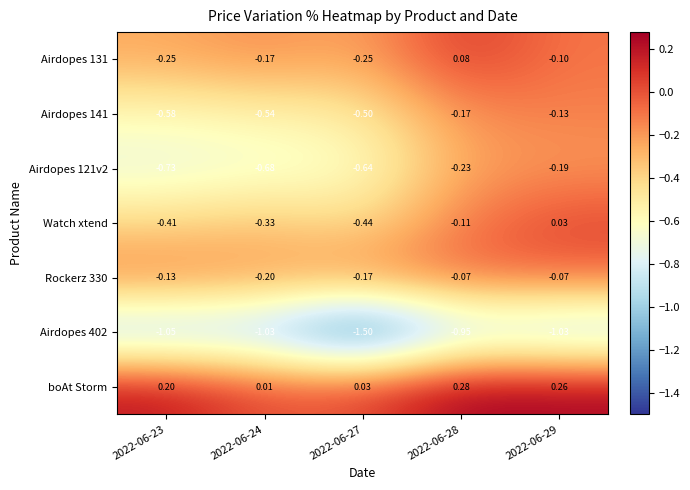

Is the value of Watch xtend at 2022-06-23 greater than the value of Airdopes 141 at 2022-06-24?

Yes